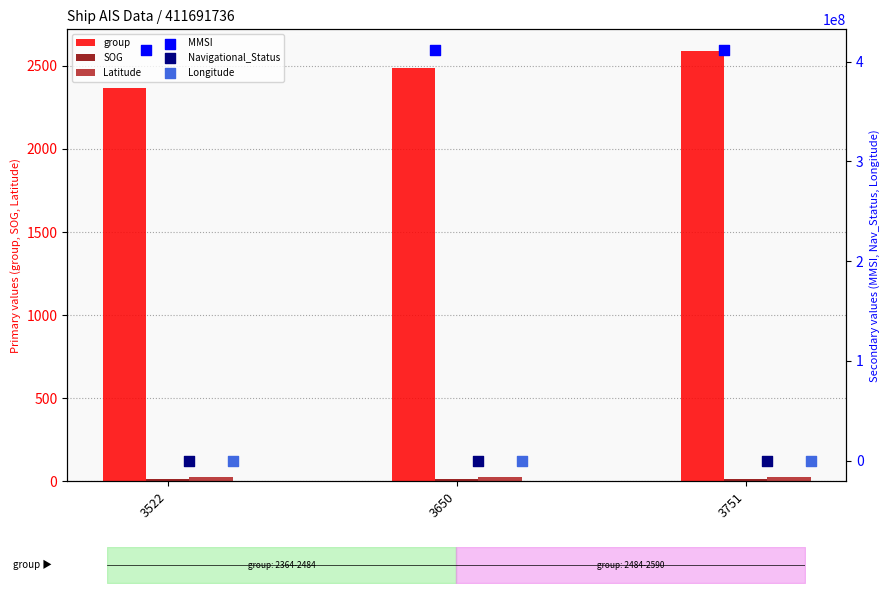

At how many categories does at least one series exceed 395805426?

3